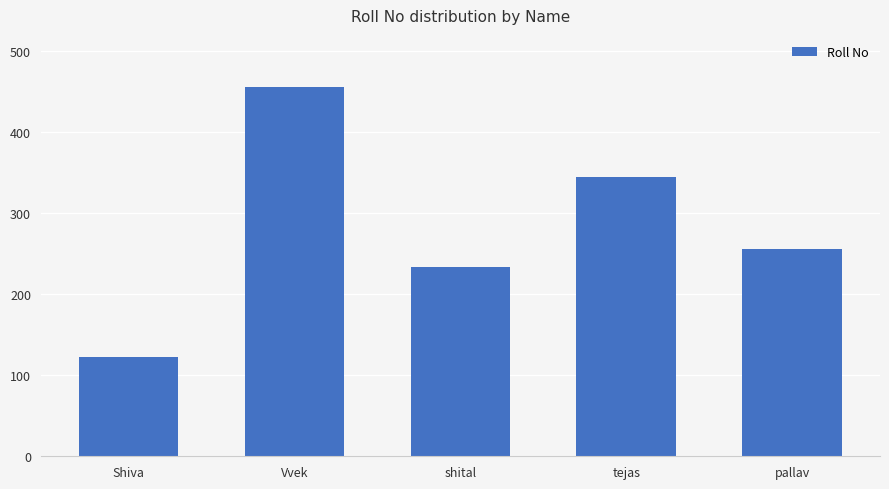

Where does the data first go above 256?

Vvek